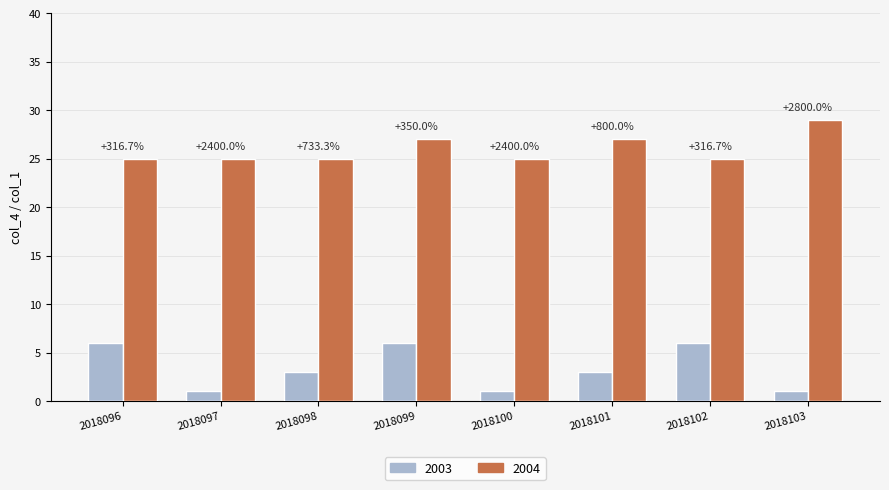

Does the chart contain any negative values?

No